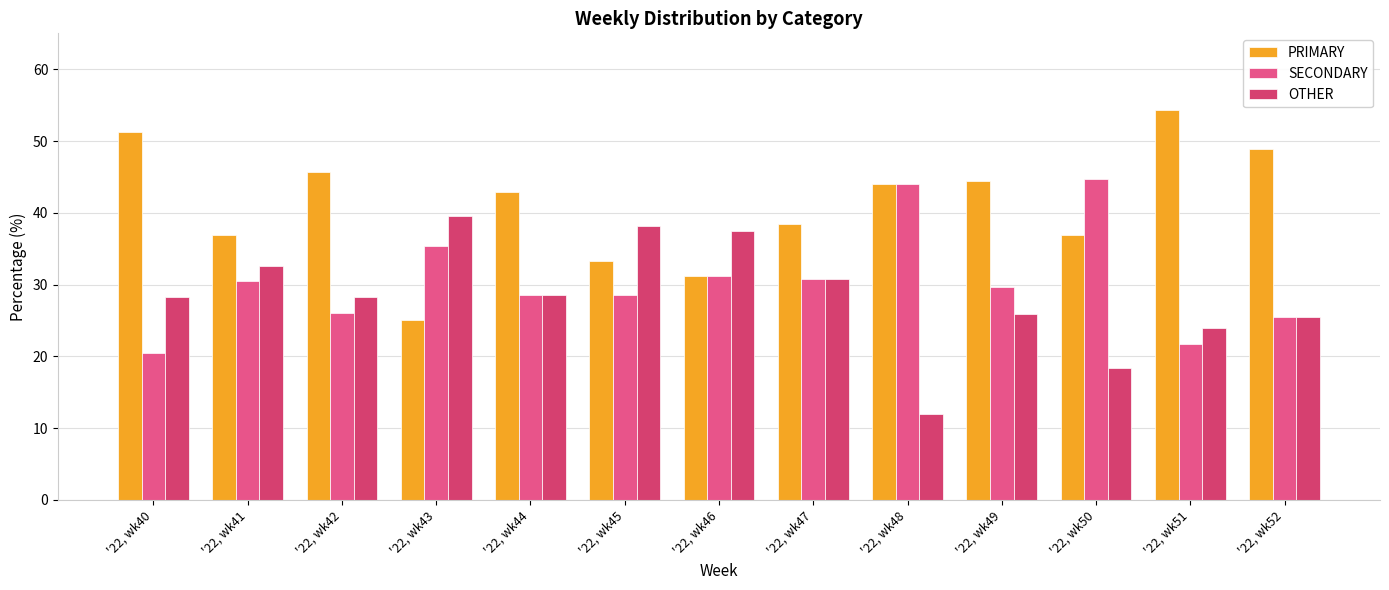

Reading left to right, extract all data points from this chart.

PRIMARY: 51.3	37.0	45.7	25.0	42.9	33.3	31.2	38.5	44.0	44.4	36.8	54.3	48.9
SECONDARY: 20.5	30.4	26.1	35.4	28.6	28.6	31.2	30.8	44.0	29.6	44.7	21.7	25.5
OTHER: 28.2	32.6	28.3	39.6	28.6	38.1	37.5	30.8	12.0	25.9	18.4	23.9	25.5